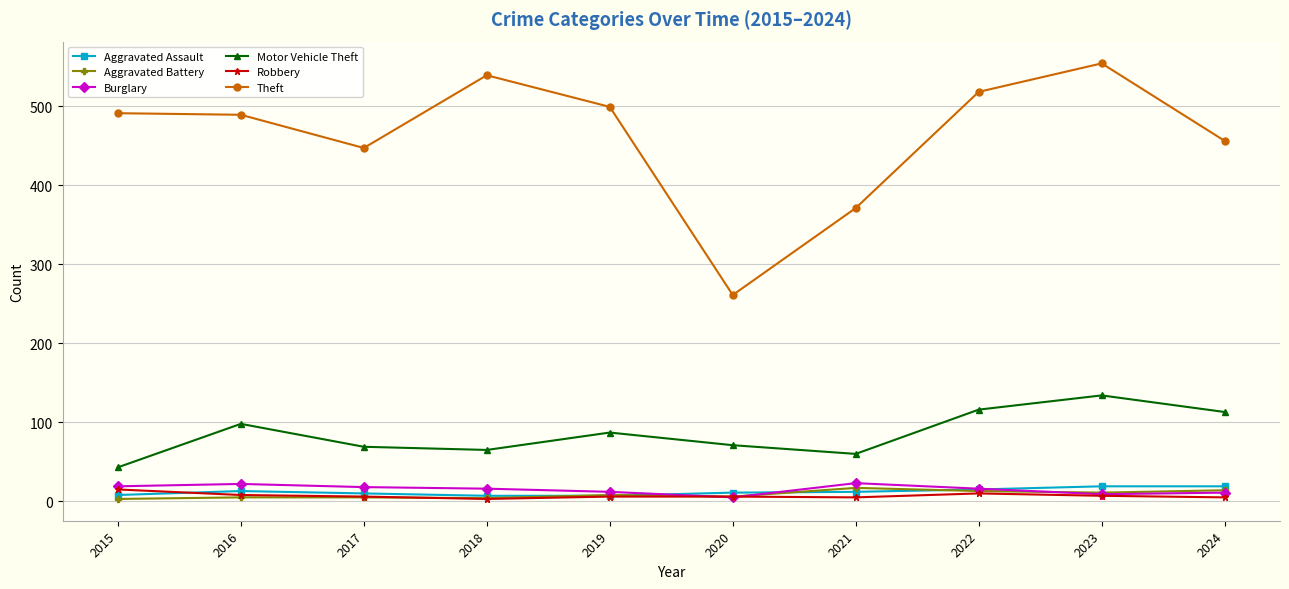

Which series has the largest total across all categories?

Theft